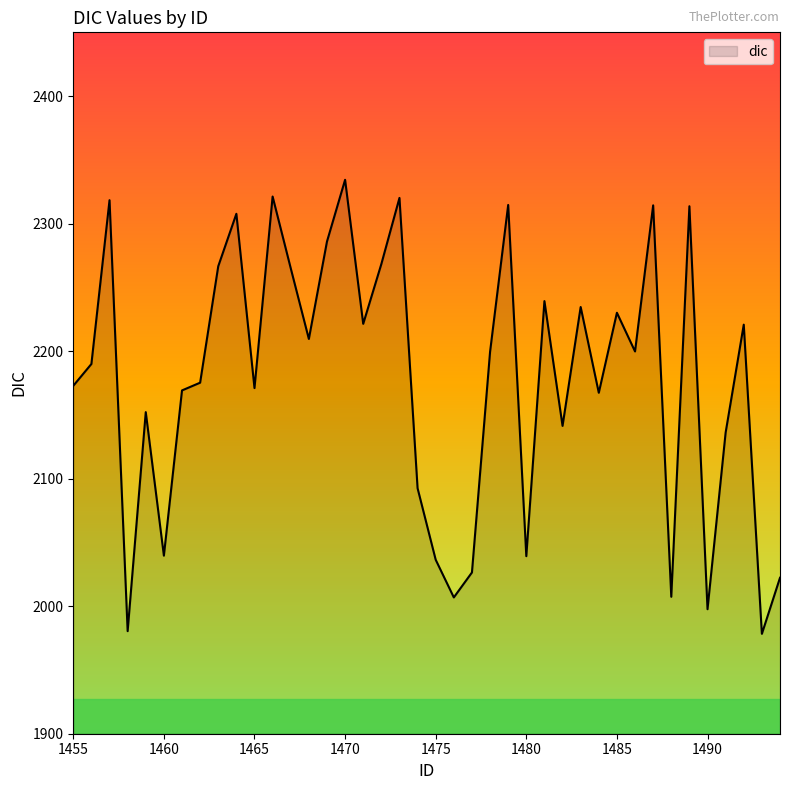

What is the minimum value shown in the chart?

1978.3